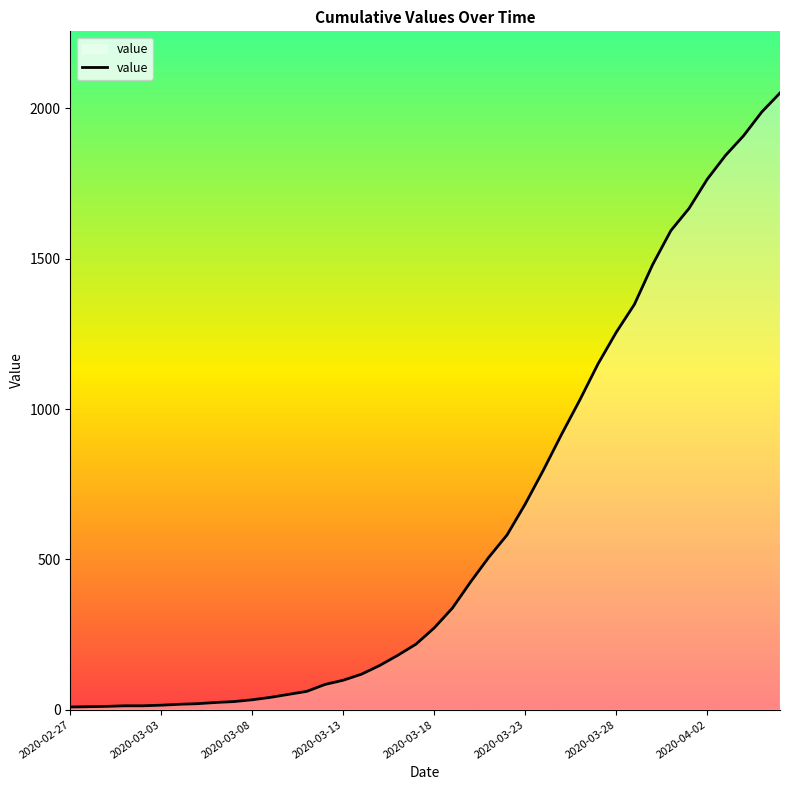

What is the greatest value displayed?

2051